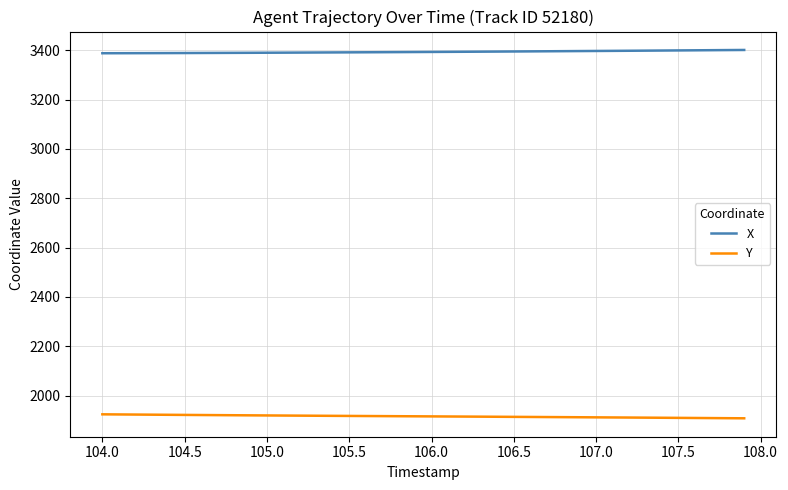

How many lines are shown in the chart?

2